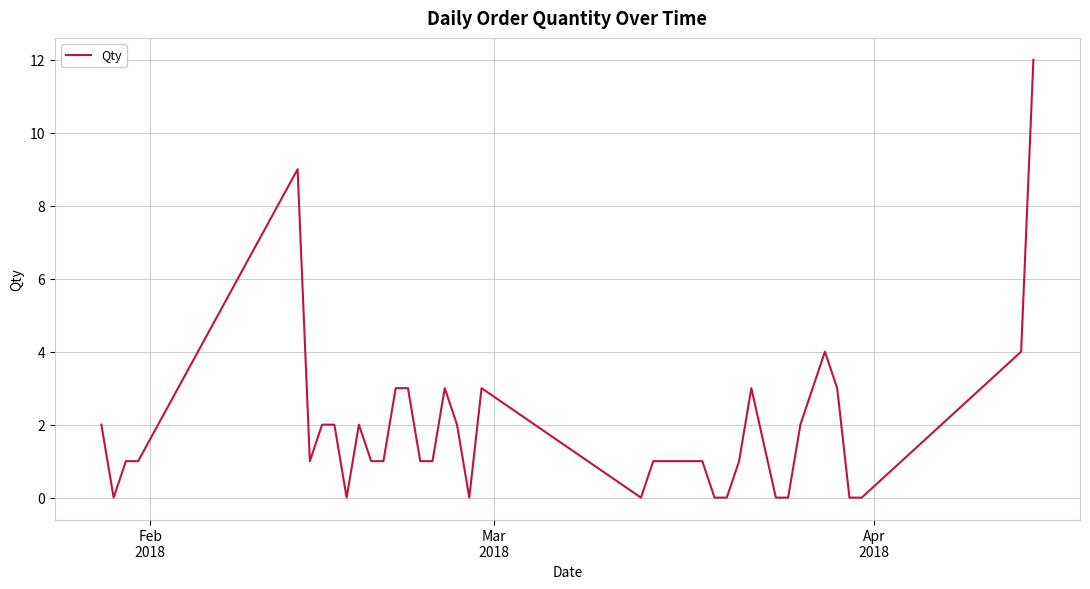

What is the difference between the maximum and minimum values?

12